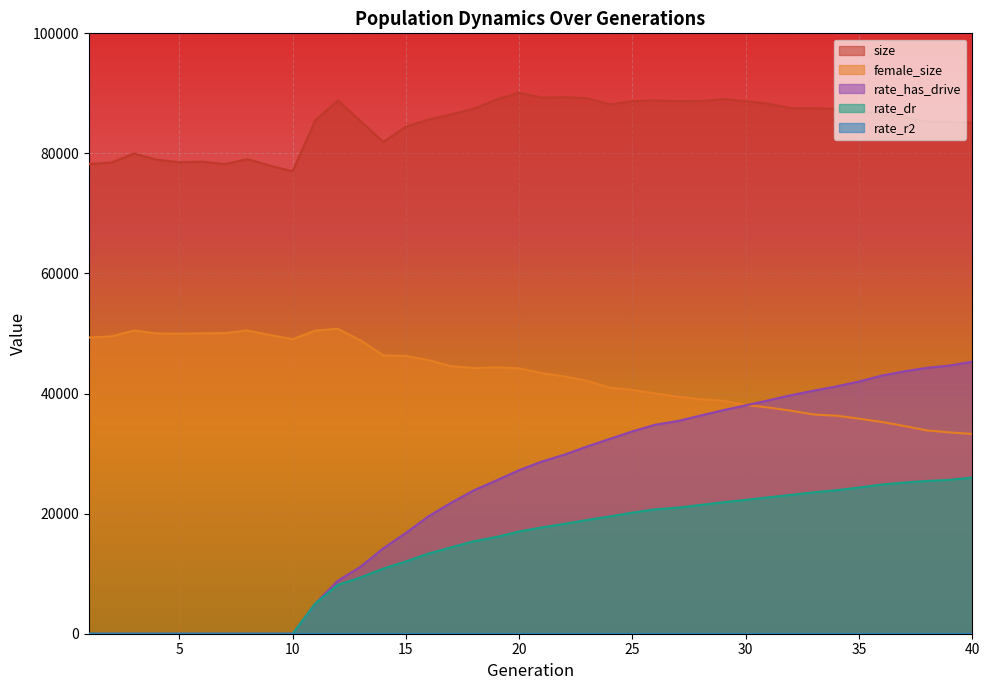

At which label is rate_has_drive closest to 22655?

17